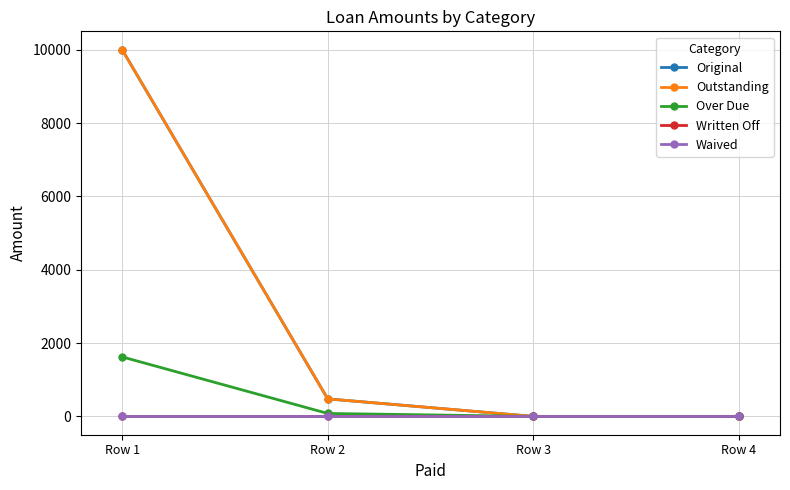

Is this an area chart (filled region under the line)?

No